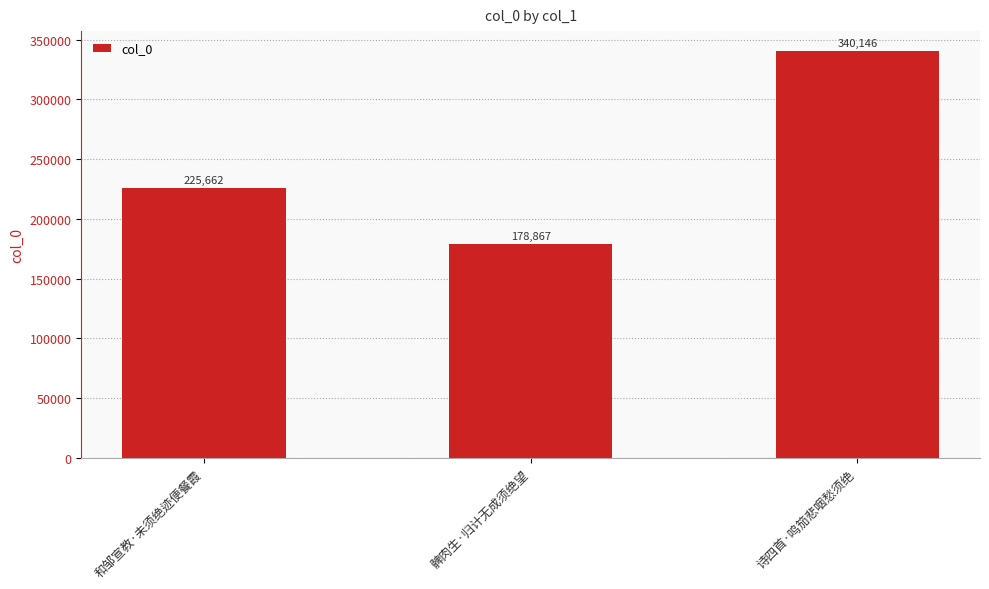

How many distinct data groups are displayed?

1